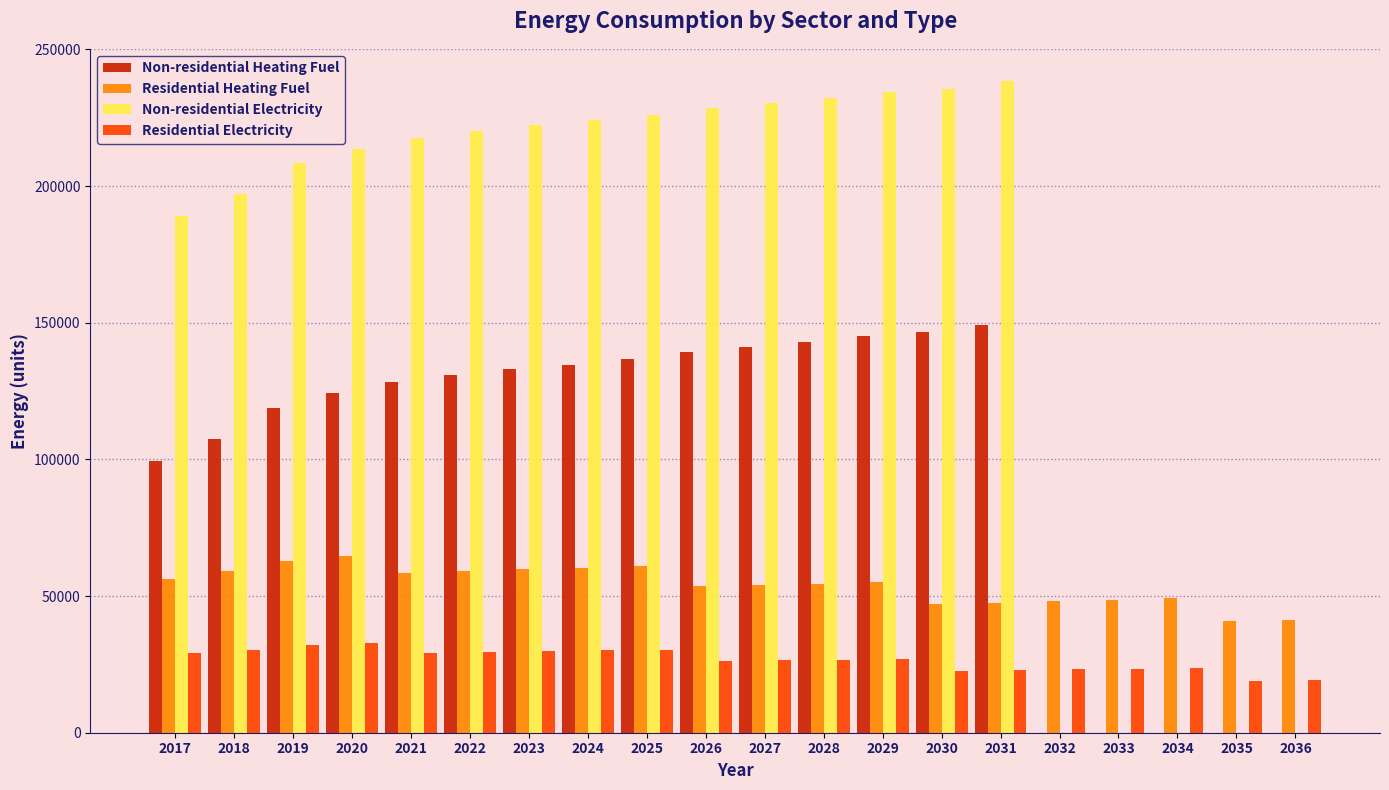

The value of Non-residential Electricity at 2017 is 305586.3. True or false?

False